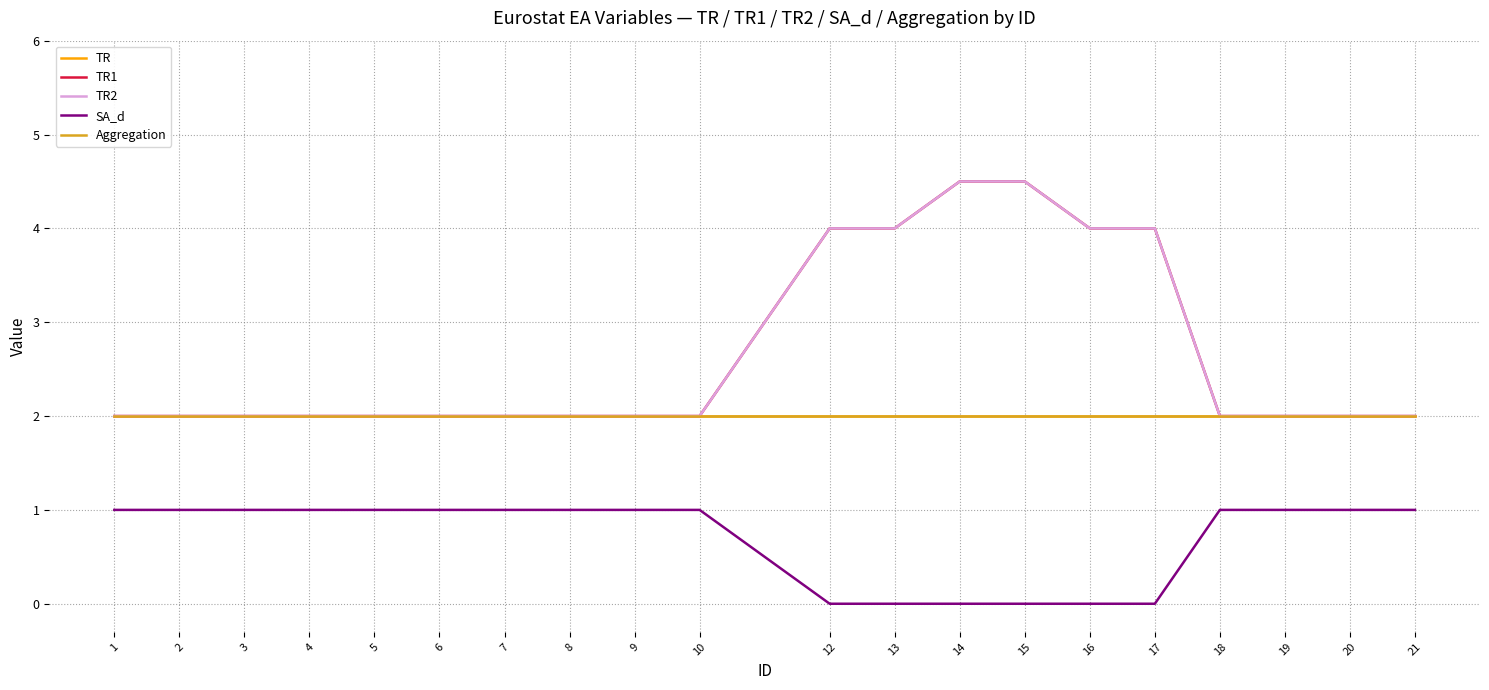

Does the chart have visible grid lines?

Yes